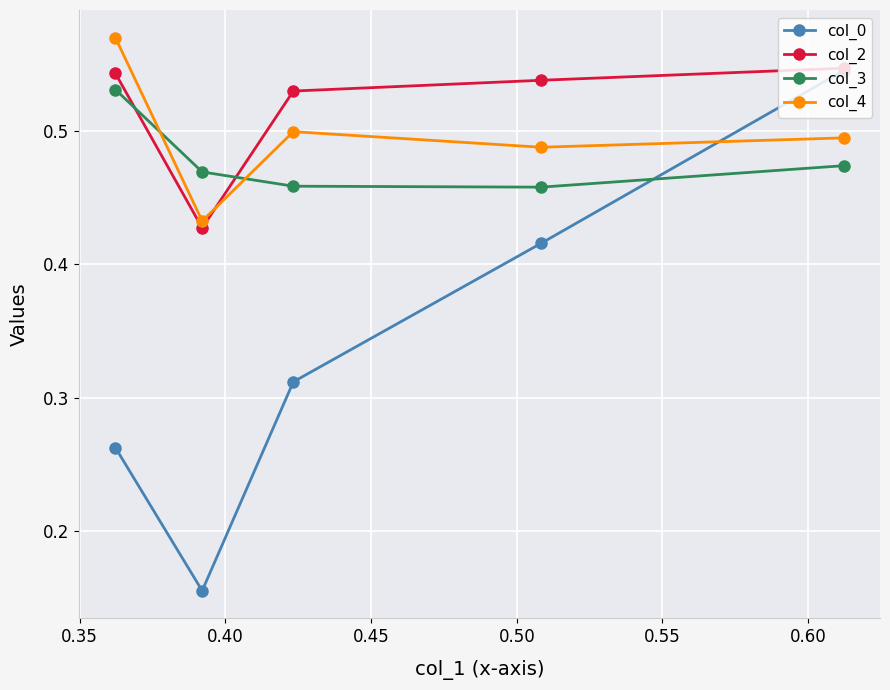

How many col_3 values are between 0 and 1?

5